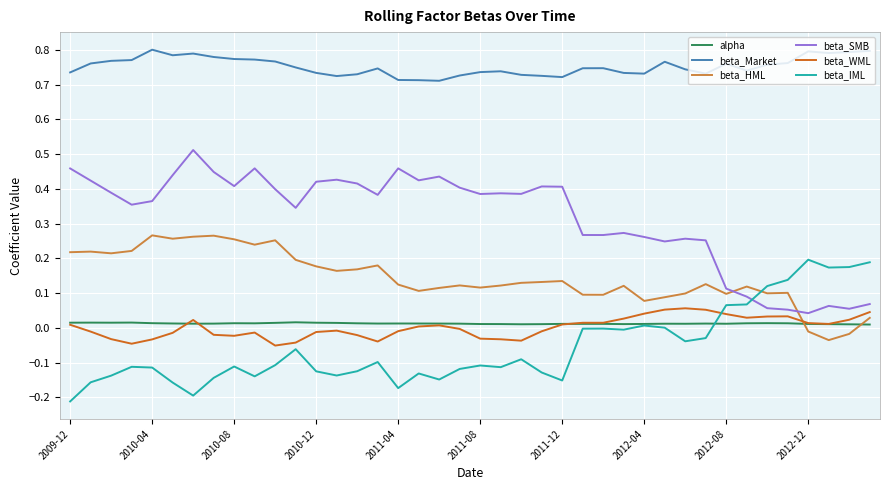

What are all the series names shown in the legend?

alpha, beta_Market, beta_HML, beta_SMB, beta_WML, beta_IML